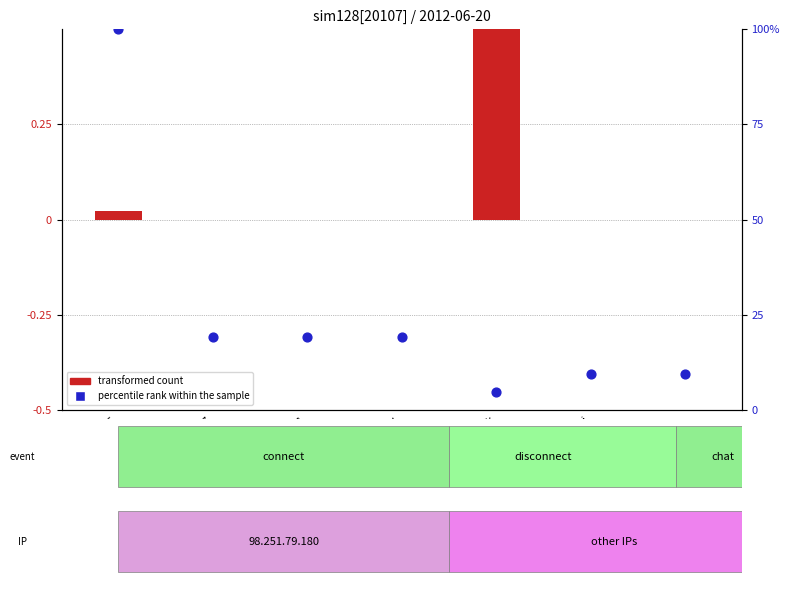

Which series contains the lowest Y value?

transformed count